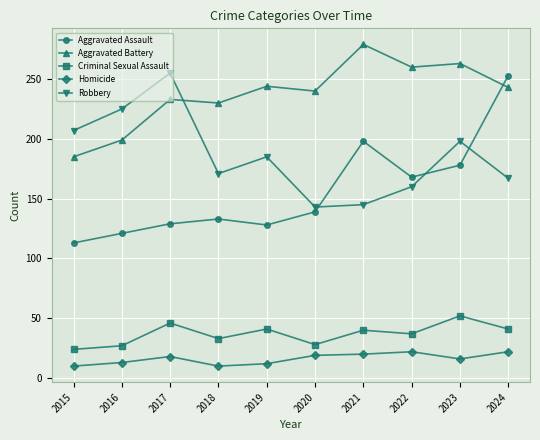

How many values in the Aggravated Assault series are below 139?

5